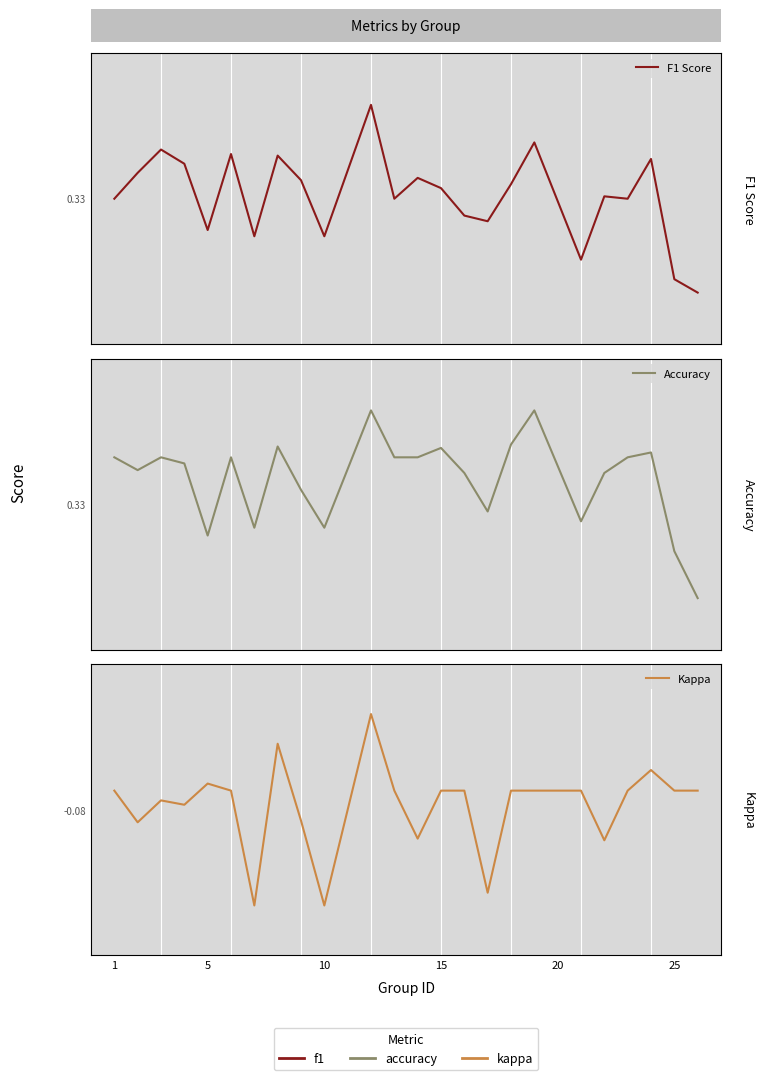

What is the spread (max minus min) of values at 25?

0.5